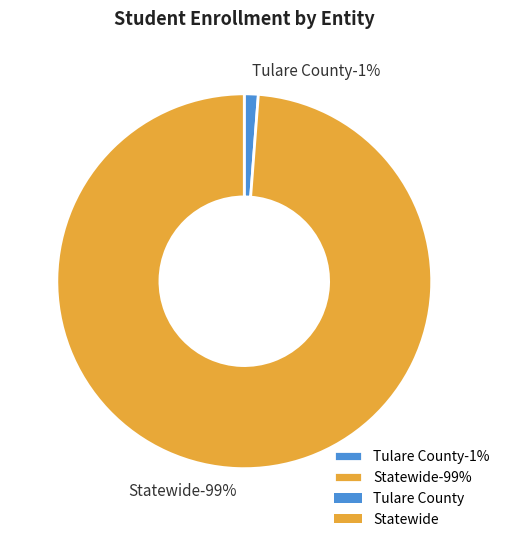

To the nearest percent, what portion does Tulare County represent?

1%